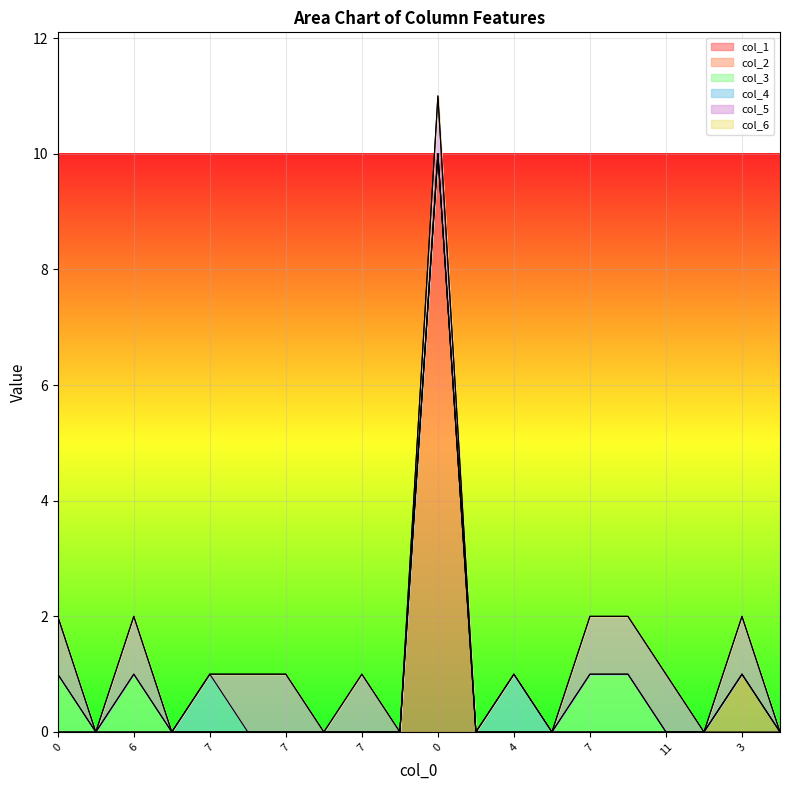

How many interior local valleys does the col_5 series have?

4